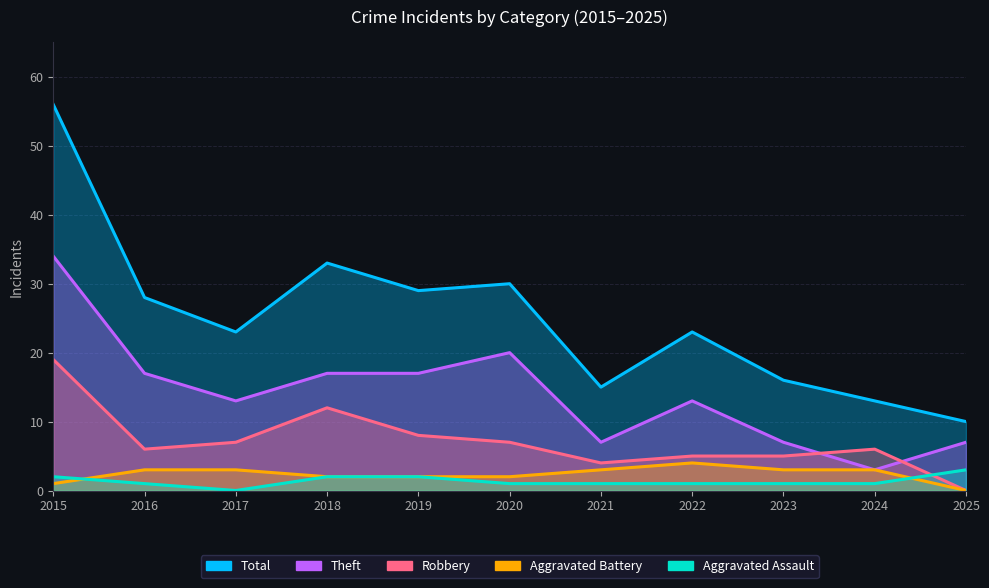

Reading left to right, list all the values displayed in this chart.

Total: 2015=56	2016=28	2017=23	2018=33	2019=29	2020=30	2021=15	2022=23	2023=16	2024=13	2025=10
Theft: 2015=34	2016=17	2017=13	2018=17	2019=17	2020=20	2021=7	2022=13	2023=7	2024=3	2025=7
Robbery: 2015=19	2016=6	2017=7	2018=12	2019=8	2020=7	2021=4	2022=5	2023=5	2024=6	2025=0
Aggravated Battery: 2015=1	2016=3	2017=3	2018=2	2019=2	2020=2	2021=3	2022=4	2023=3	2024=3	2025=0
Aggravated Assault: 2015=2	2016=1	2017=0	2018=2	2019=2	2020=1	2021=1	2022=1	2023=1	2024=1	2025=3